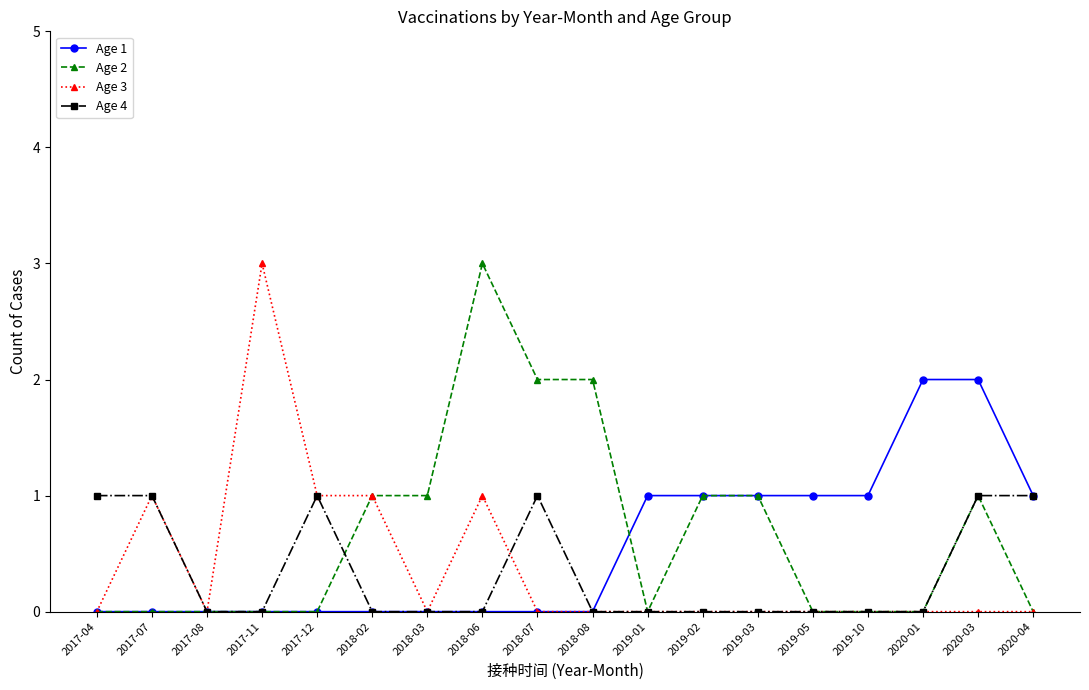

Reading left to right, what are all the values shown in this chart?

Age 1: 2017-04=0	2017-07=0	2017-08=0	2017-11=0	2017-12=0	2018-02=0	2018-03=0	2018-06=0	2018-07=0	2018-08=0	2019-01=1	2019-02=1	2019-03=1	2019-05=1	2019-10=1	2020-01=2	2020-03=2	2020-04=1
Age 2: 2017-04=0	2017-07=0	2017-08=0	2017-11=0	2017-12=0	2018-02=1	2018-03=1	2018-06=3	2018-07=2	2018-08=2	2019-01=0	2019-02=1	2019-03=1	2019-05=0	2019-10=0	2020-01=0	2020-03=1	2020-04=0
Age 3: 2017-04=0	2017-07=1	2017-08=0	2017-11=3	2017-12=1	2018-02=1	2018-03=0	2018-06=1	2018-07=0	2018-08=0	2019-01=0	2019-02=0	2019-03=0	2019-05=0	2019-10=0	2020-01=0	2020-03=0	2020-04=0
Age 4: 2017-04=1	2017-07=1	2017-08=0	2017-11=0	2017-12=1	2018-02=0	2018-03=0	2018-06=0	2018-07=1	2018-08=0	2019-01=0	2019-02=0	2019-03=0	2019-05=0	2019-10=0	2020-01=0	2020-03=1	2020-04=1